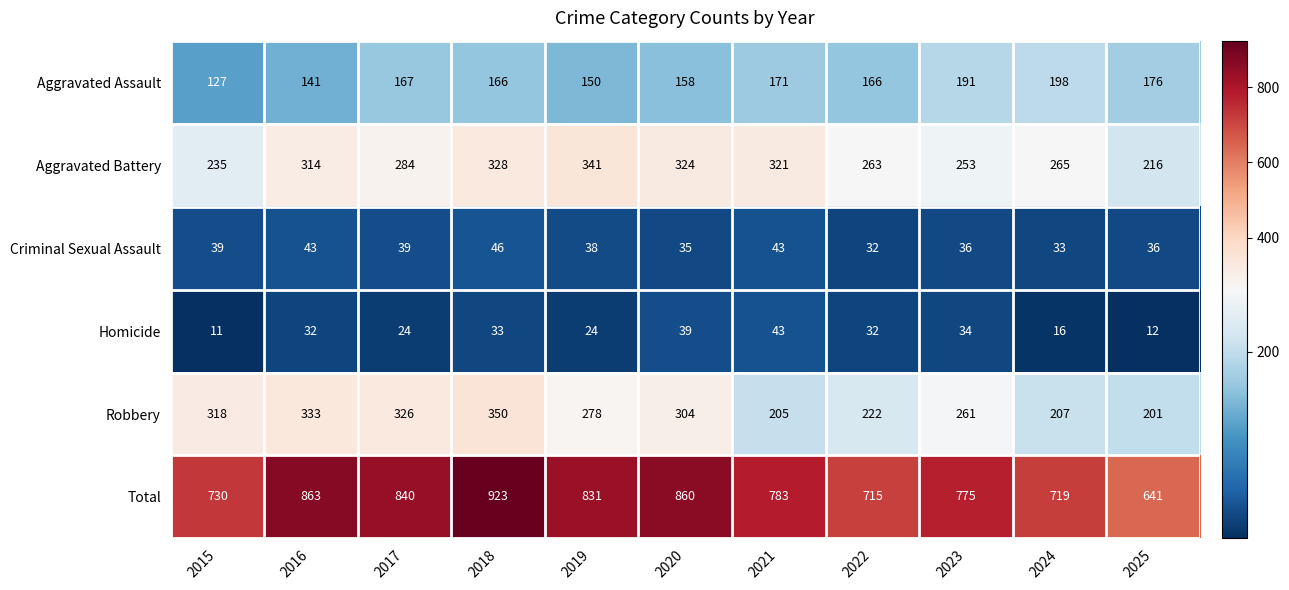

At which label is Total closest to 782?

2021